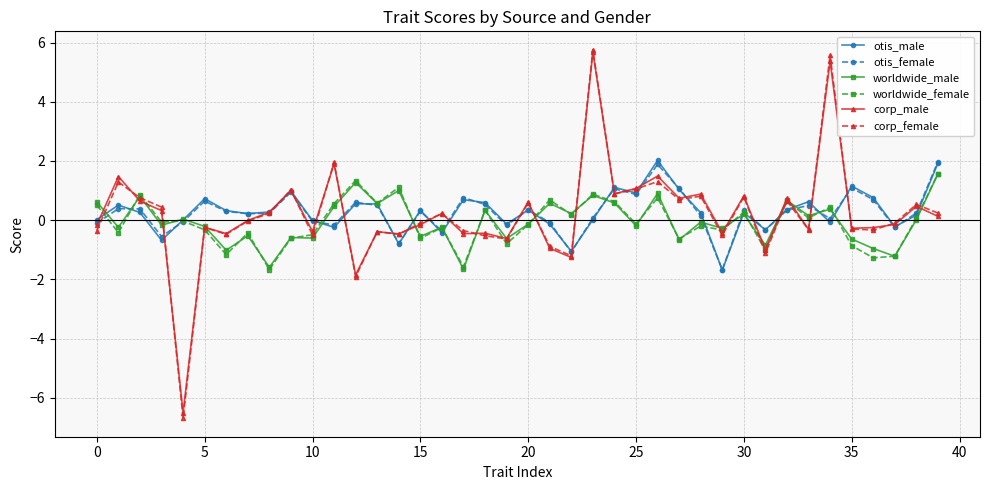

How many categories are shown in the chart?

40